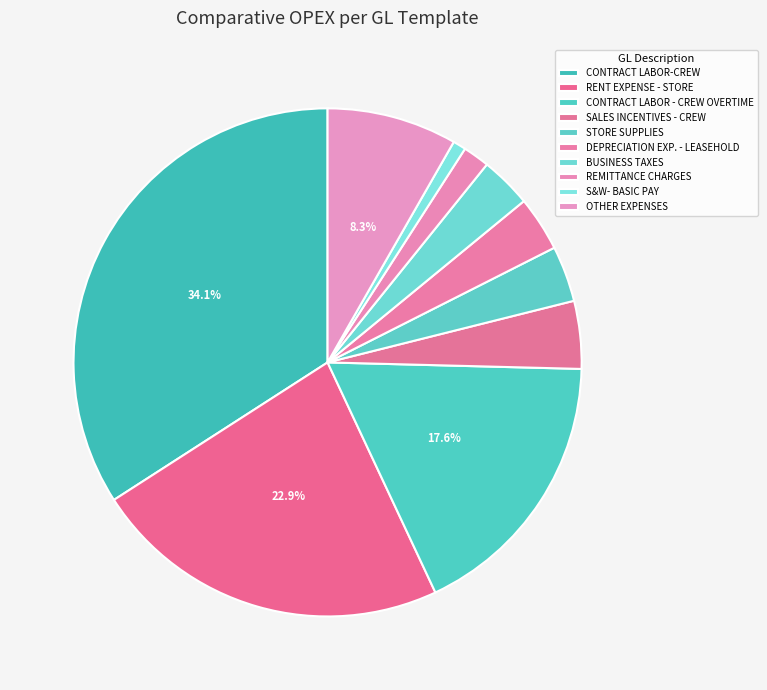

How many segments does this pie chart have?

10